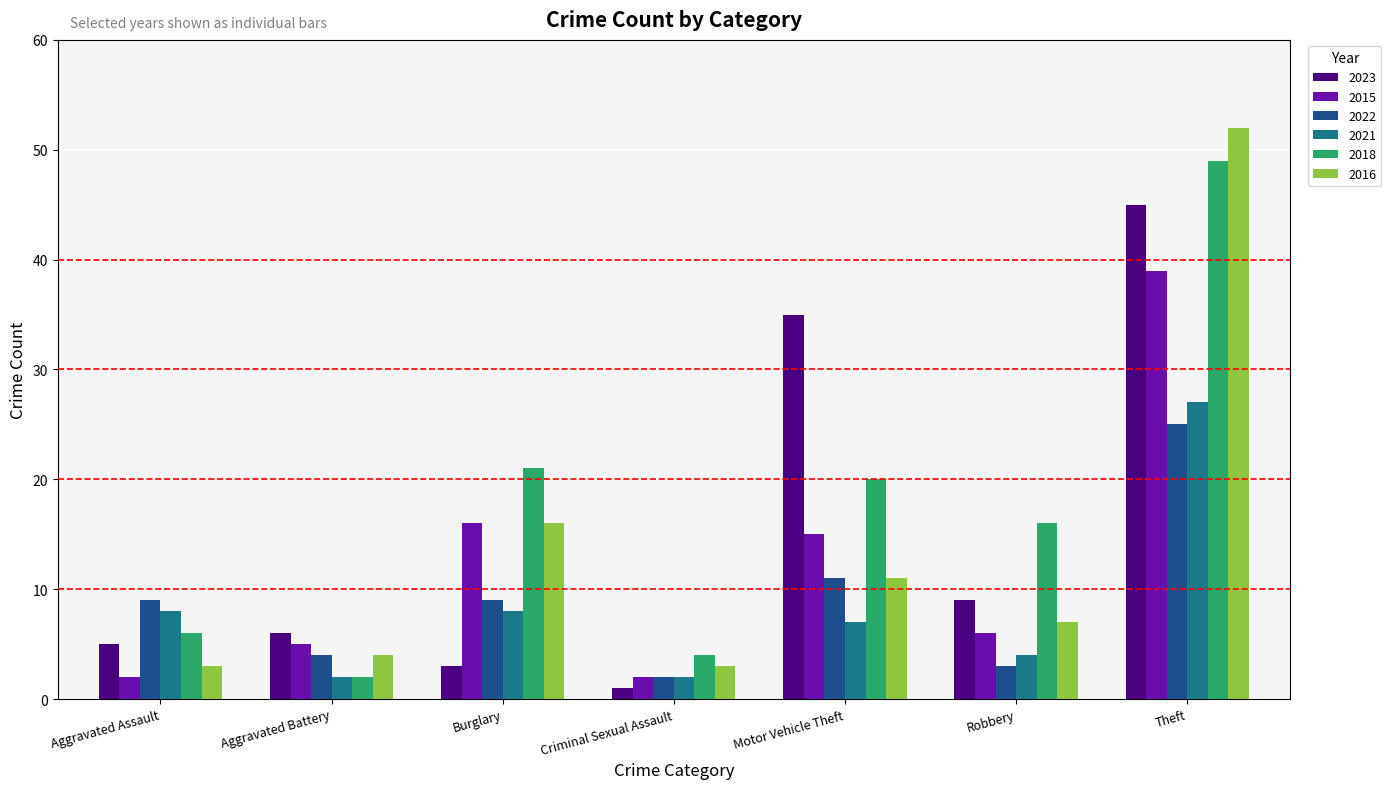

Reading right to left, list all the values displayed in this chart.

2023: Theft=45	Robbery=9	Motor Vehicle Theft=35	Criminal Sexual Assault=1	Burglary=3	Aggravated Battery=6	Aggravated Assault=5
2015: Theft=39	Robbery=6	Motor Vehicle Theft=15	Criminal Sexual Assault=2	Burglary=16	Aggravated Battery=5	Aggravated Assault=2
2022: Theft=25	Robbery=3	Motor Vehicle Theft=11	Criminal Sexual Assault=2	Burglary=9	Aggravated Battery=4	Aggravated Assault=9
2021: Theft=27	Robbery=4	Motor Vehicle Theft=7	Criminal Sexual Assault=2	Burglary=8	Aggravated Battery=2	Aggravated Assault=8
2018: Theft=49	Robbery=16	Motor Vehicle Theft=20	Criminal Sexual Assault=4	Burglary=21	Aggravated Battery=2	Aggravated Assault=6
2016: Theft=52	Robbery=7	Motor Vehicle Theft=11	Criminal Sexual Assault=3	Burglary=16	Aggravated Battery=4	Aggravated Assault=3